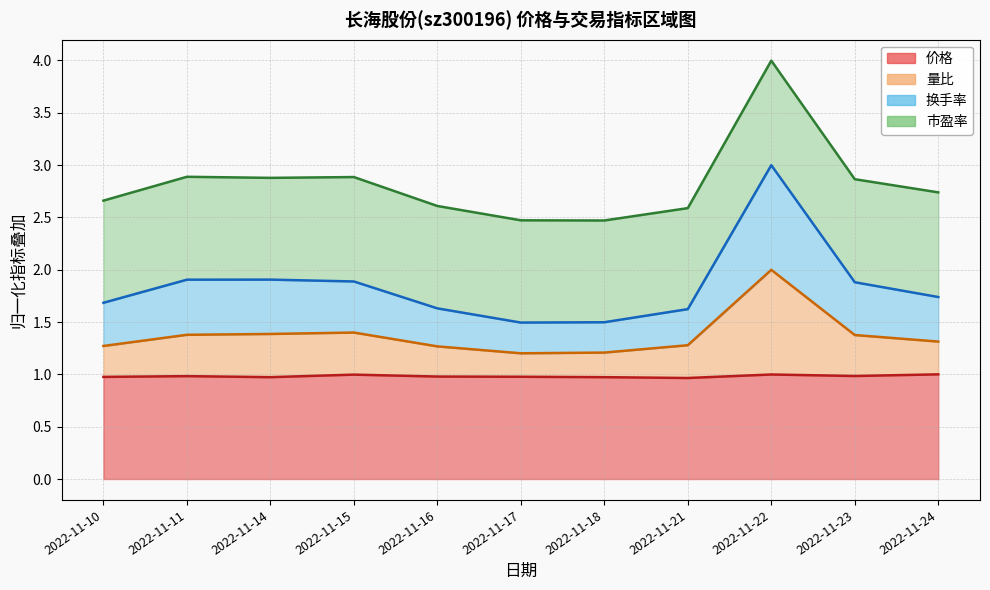

At which category is the sum across all series the highest?

2022-11-22